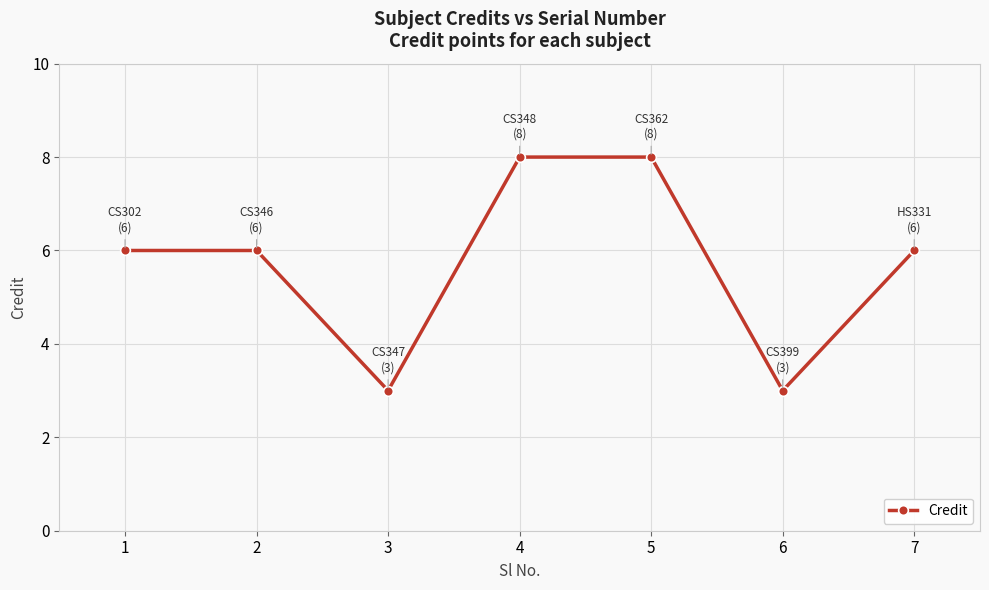

Does the chart have visible grid lines?

Yes